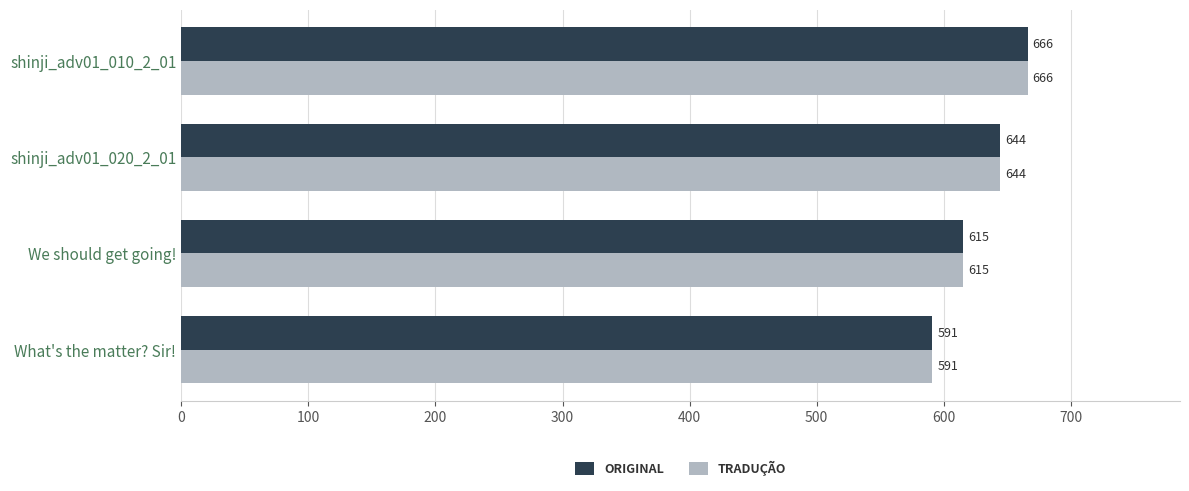

The ORIGINAL series shows 615 at We should get going!. True or false?

True